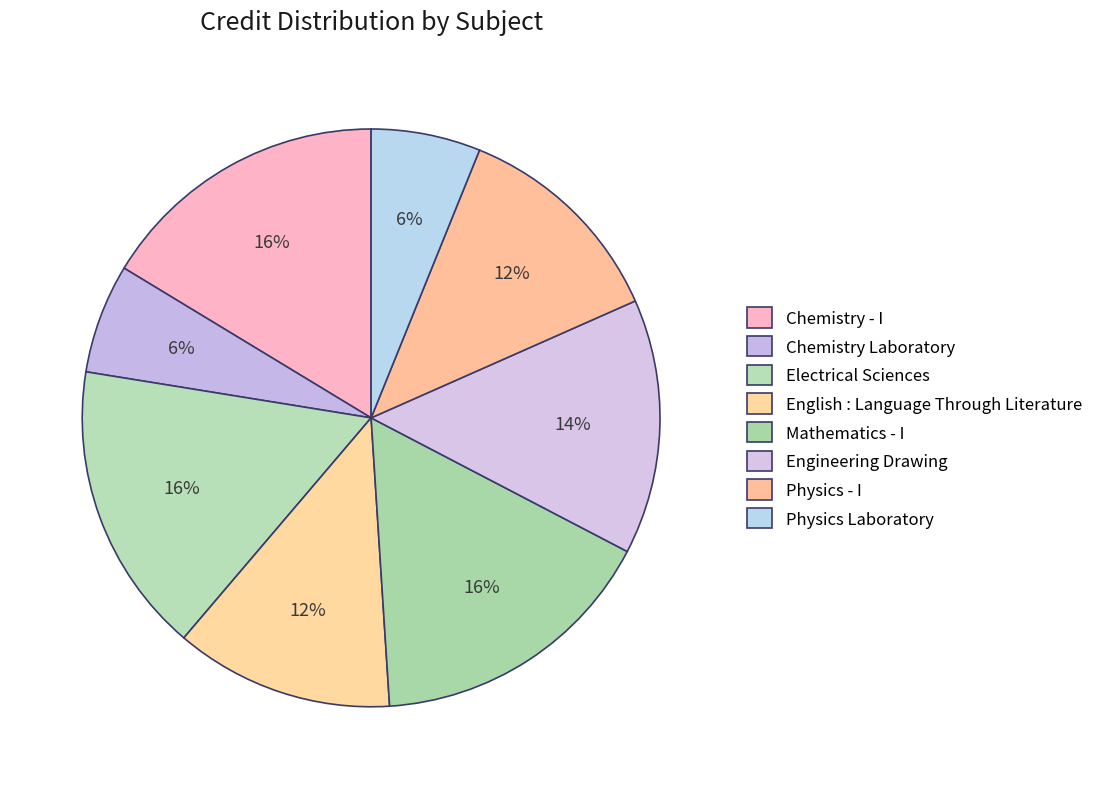

Is it true that English : Language Through Literature is 12% of the pie?

True